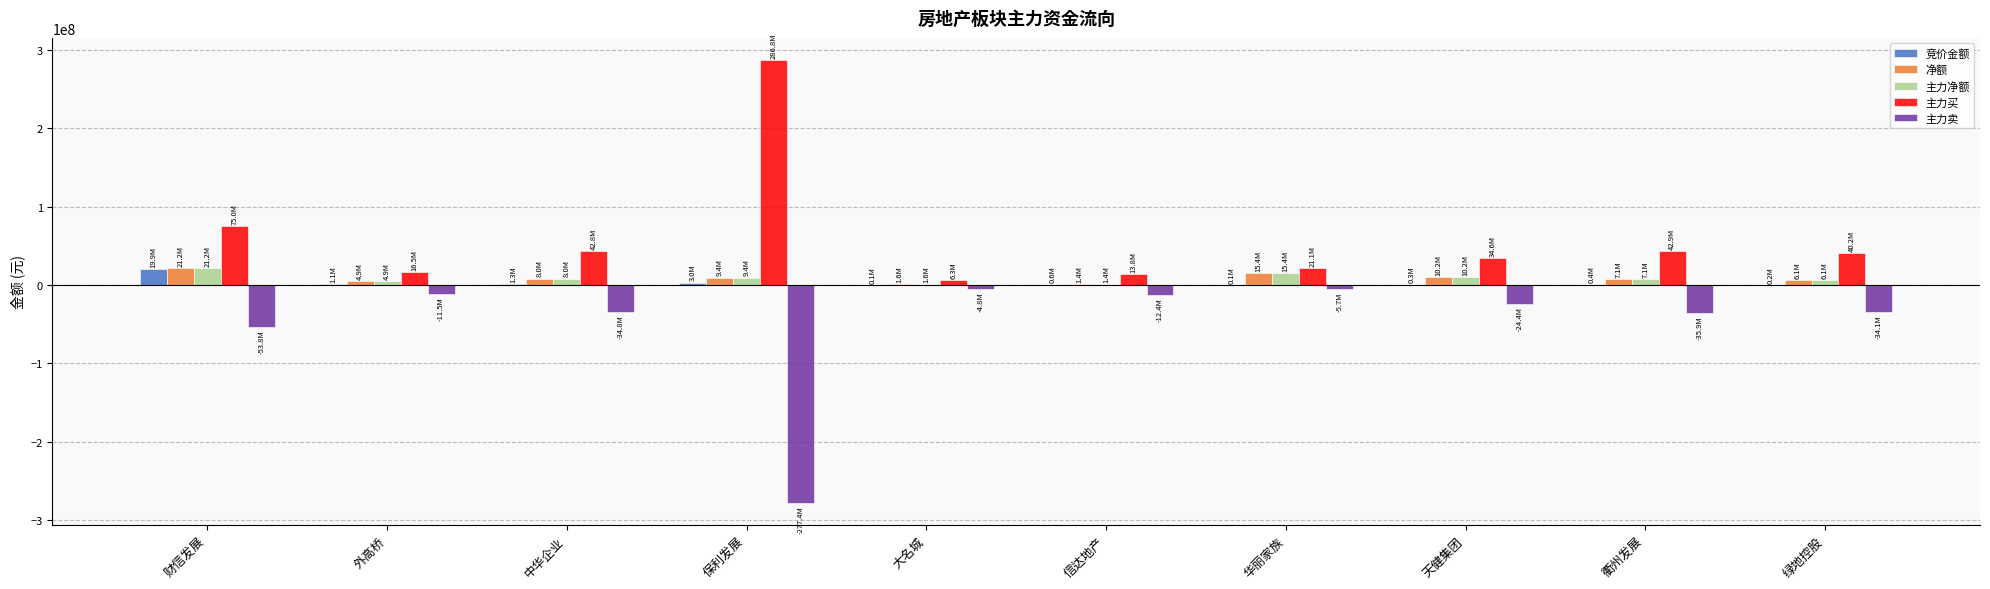

What is the difference between the 主力买 values at 绿地控股 and 华丽家族?

19114848